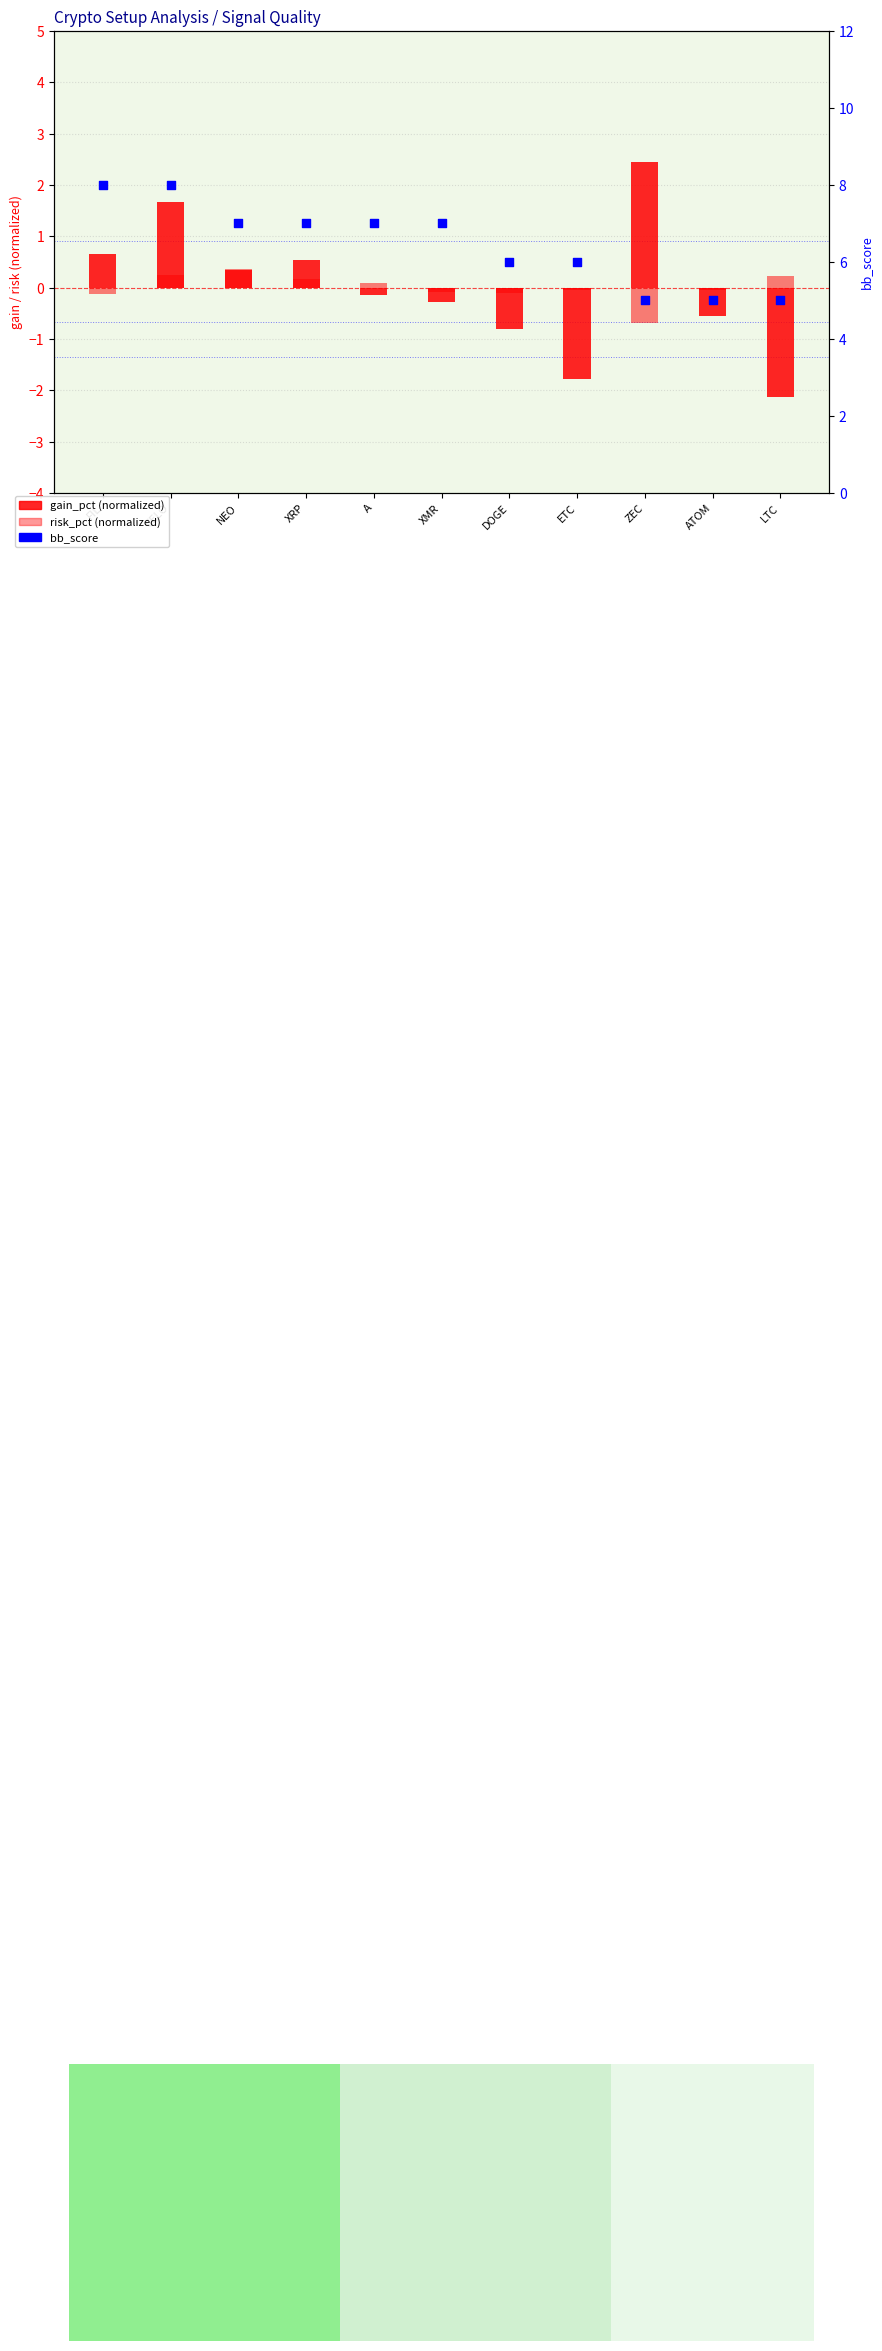

Which series has the widest spread of Y values?

gain_pct (normalized)